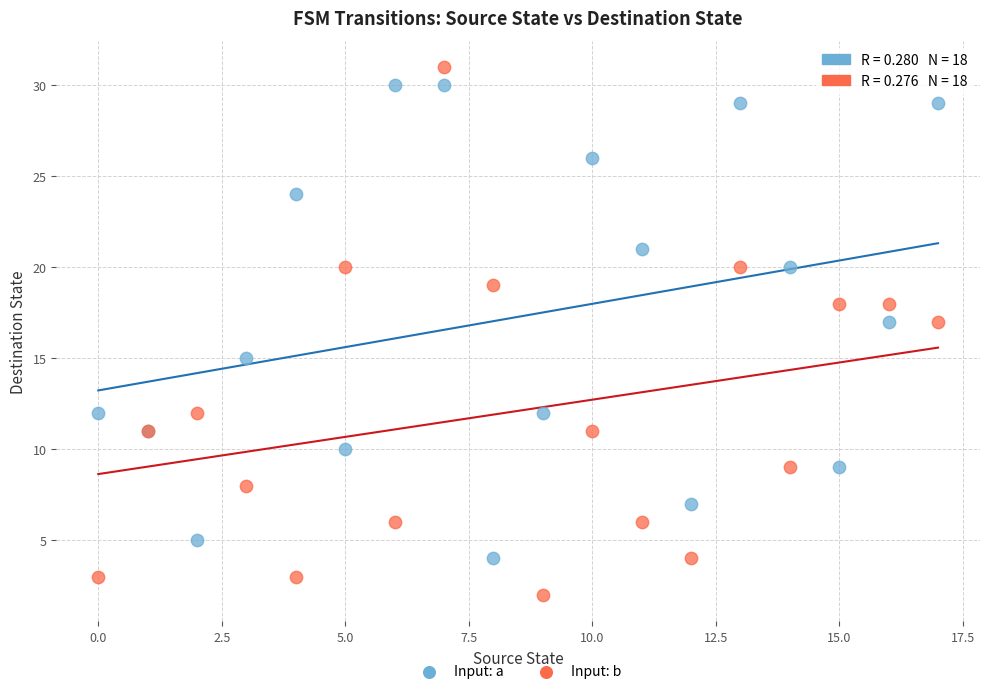

Which series reaches the maximum Y coordinate?

Input: b